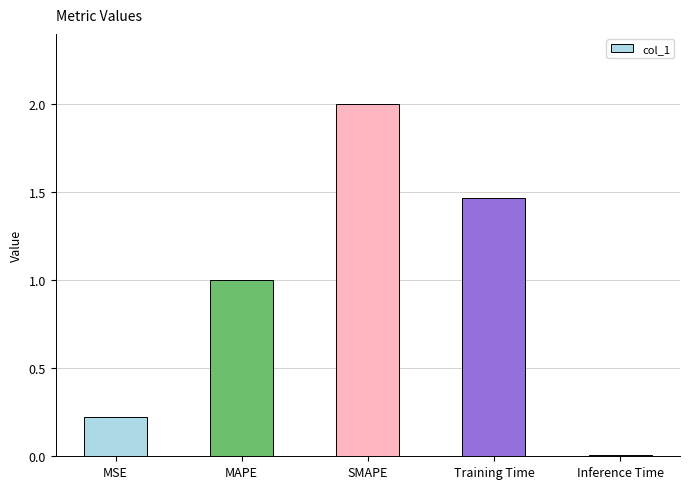

Is it true that the value at SMAPE is 2.0?

True